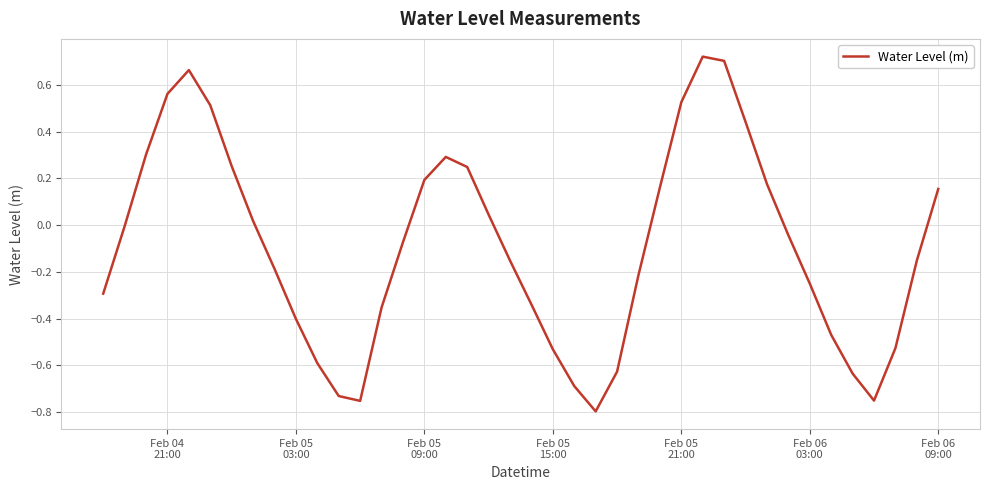

Does the chart display data point markers on the line(s)?

No